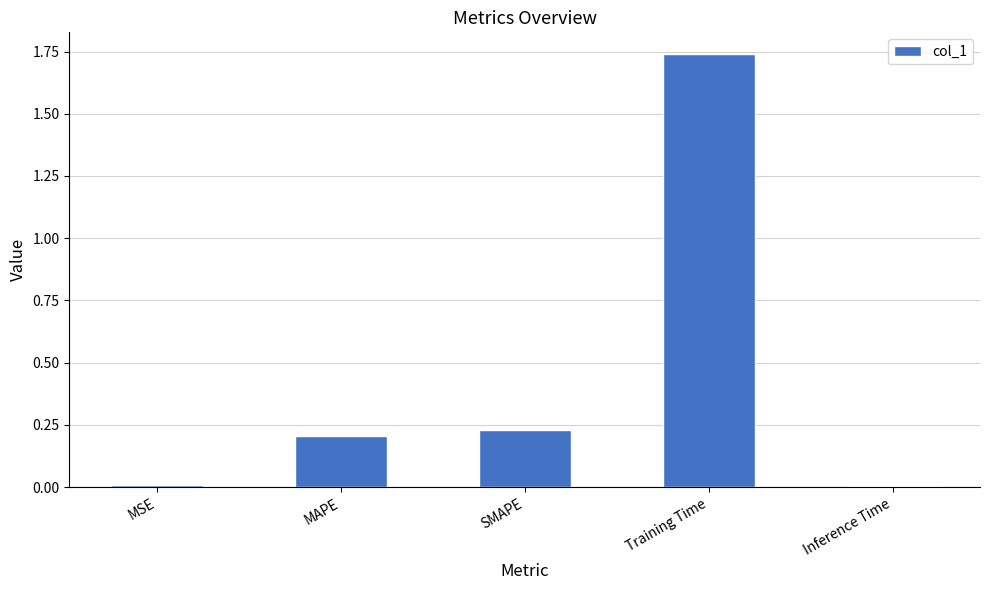

The value at SMAPE is 0.1. True or false?

False